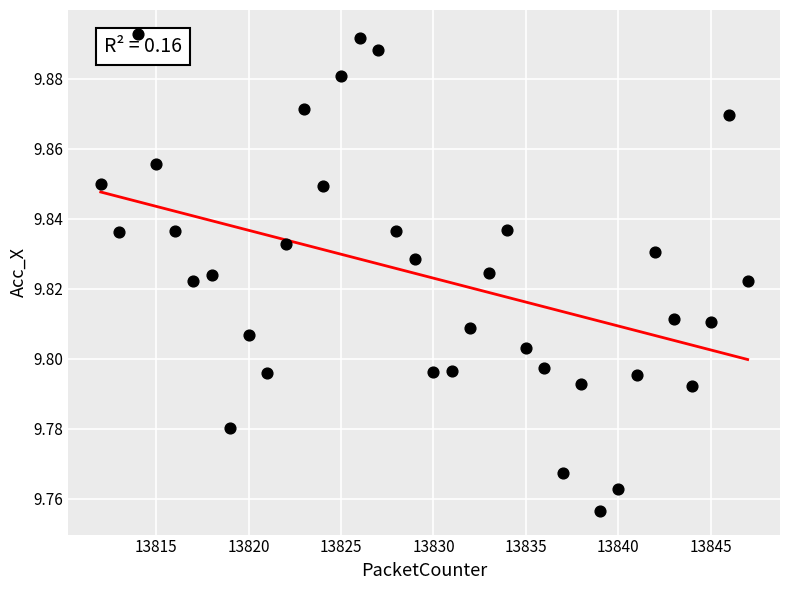

What is the range of X values (max minus min)?

35.0